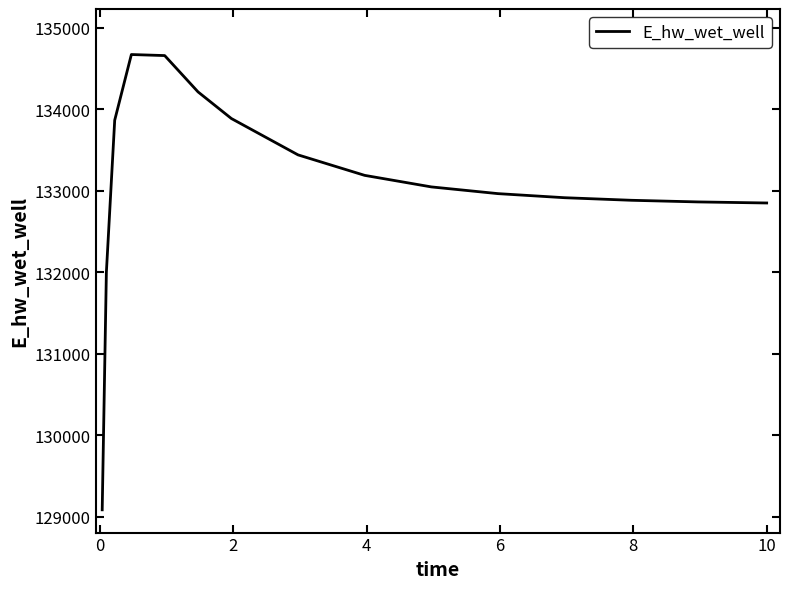

What is the difference between the maximum and minimum values?

5584.7